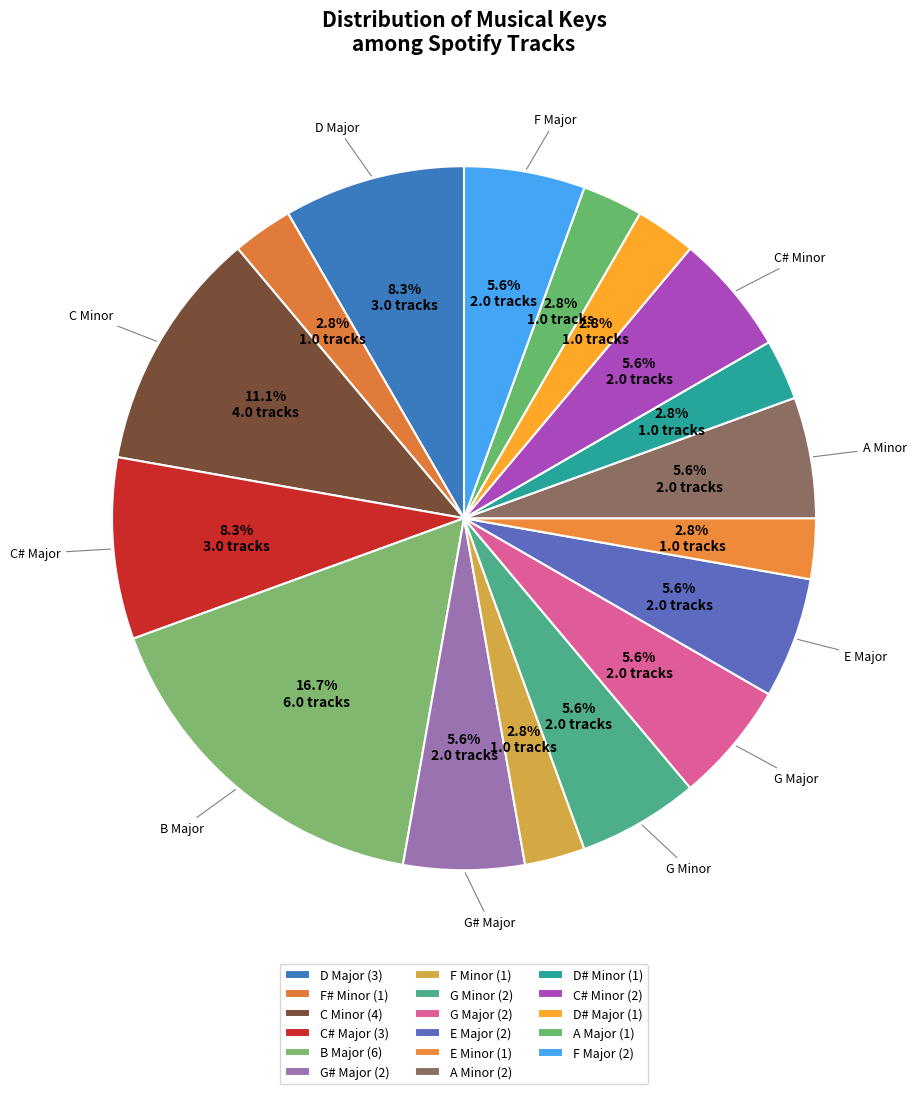

What percentage is NOT represented by F# Minor?

97.2%